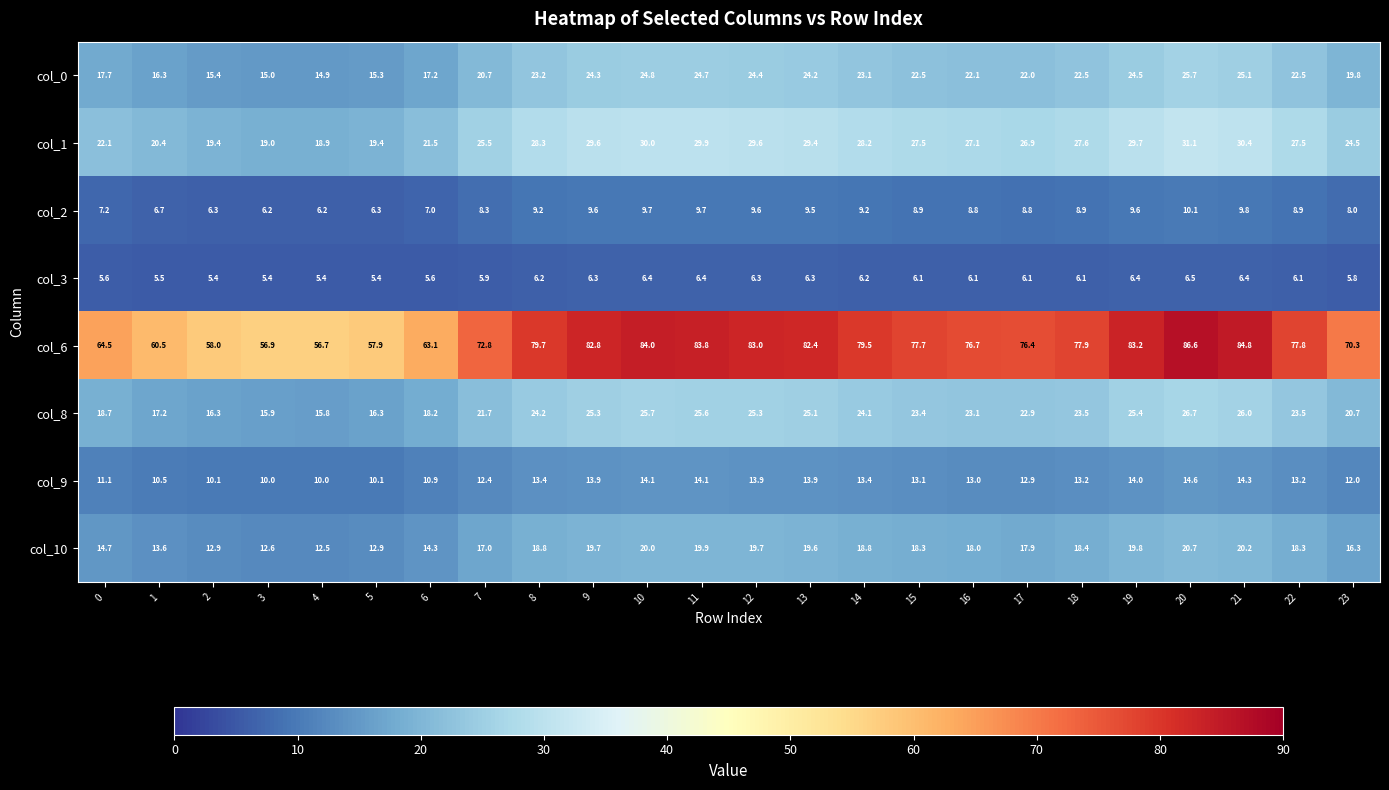

Between 1 and 12, which series saw the biggest shift?

col_6